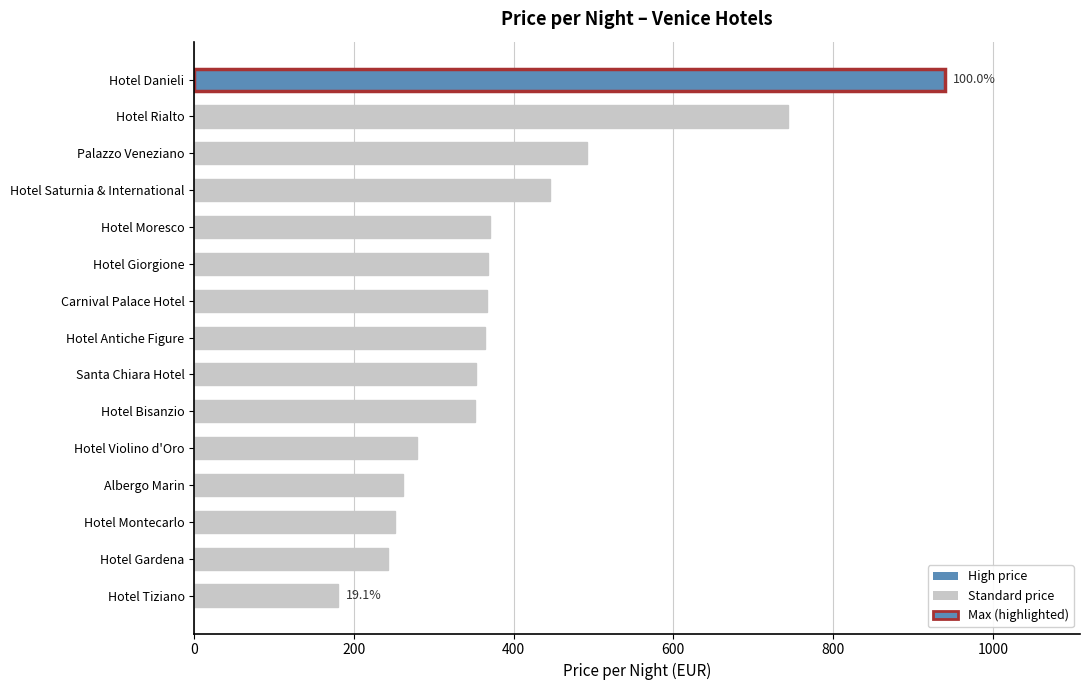

Are the bars horizontal?

Yes